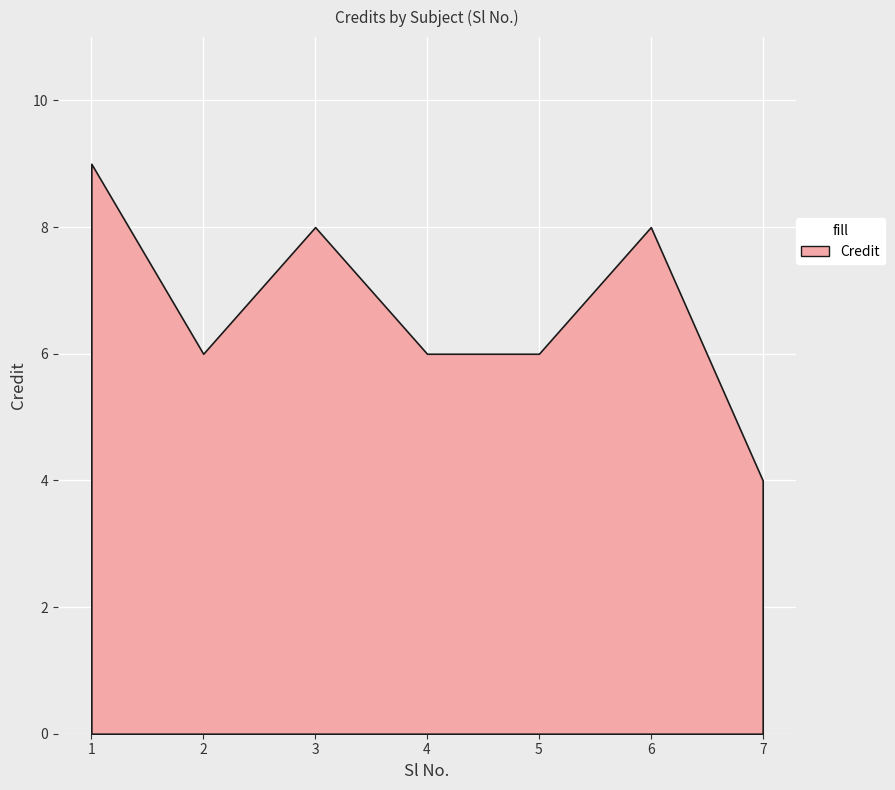

What is the value of the 1st point from the left?

9